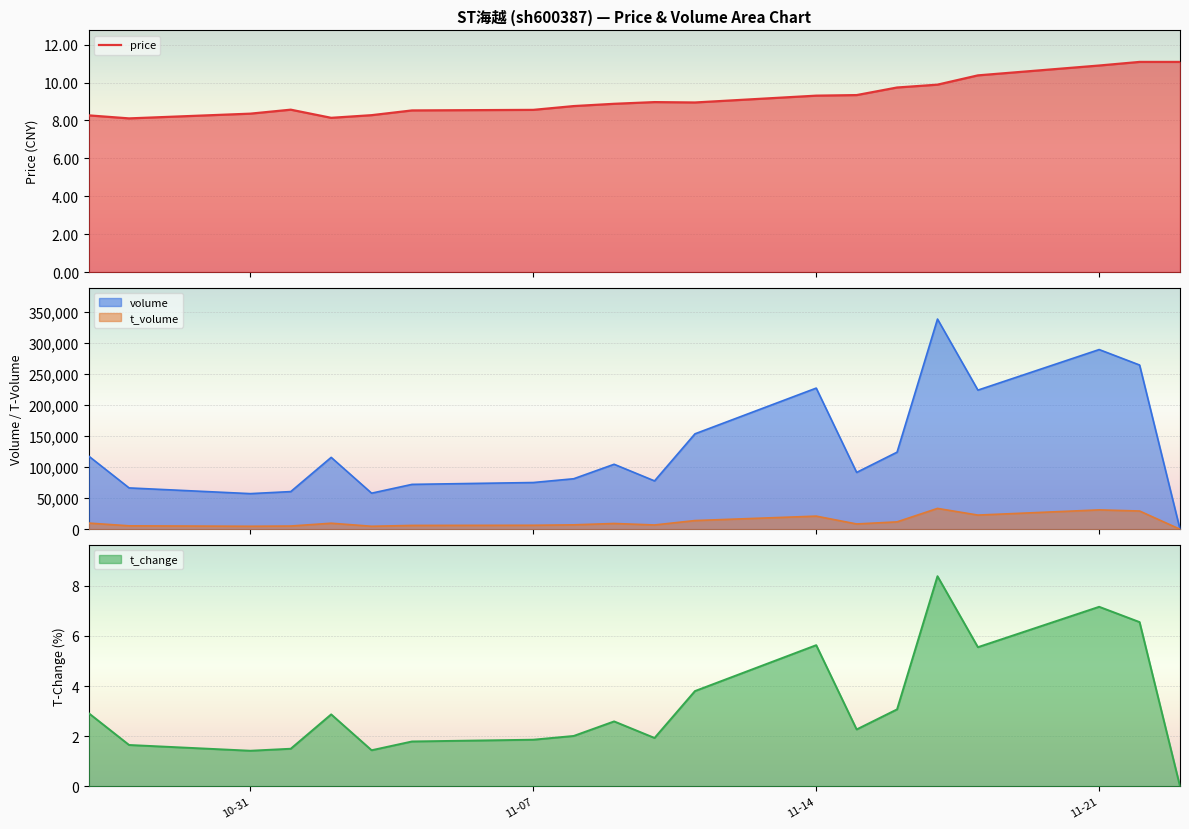

What is the difference between the maximum and second lowest values?

2.9